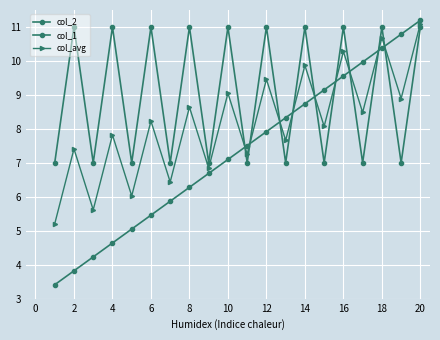

How many lines are shown in the chart?

3